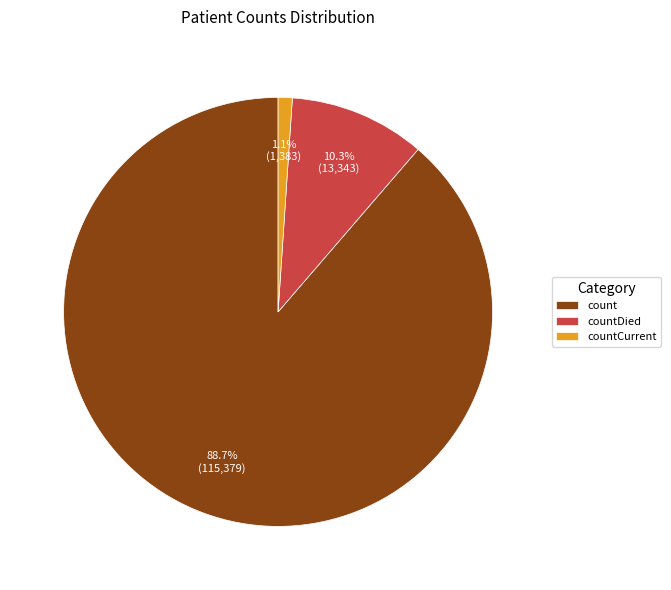

Is it true that countCurrent is 1% of the pie?

True